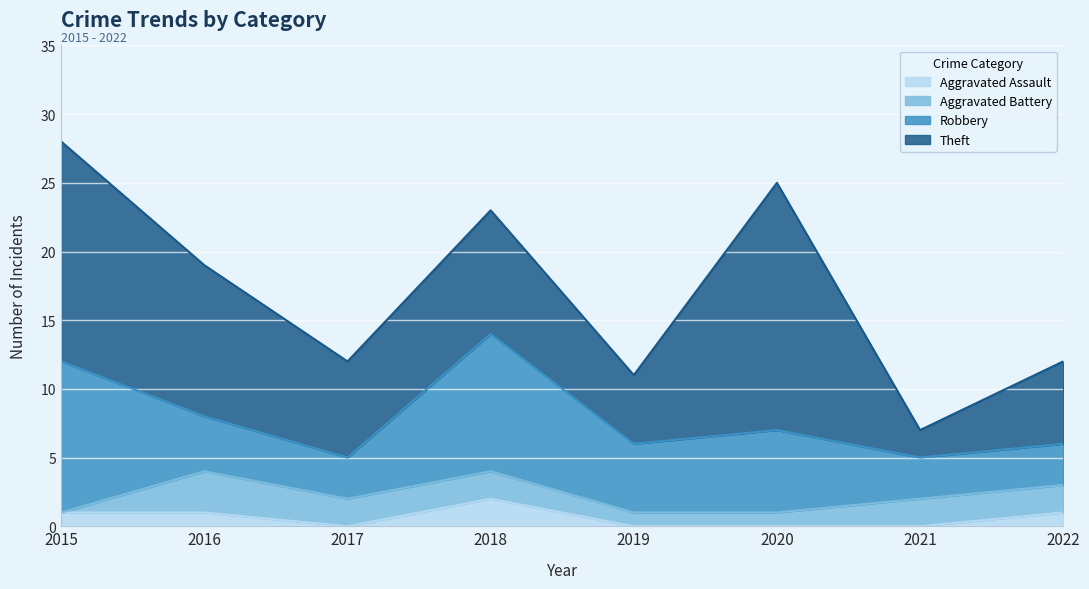

Reading right to left, list all the values displayed in this chart.

Aggravated Assault: 1	0	0	0	2	0	1	1
Aggravated Battery: 2	2	1	1	2	2	3	0
Robbery: 3	3	6	5	10	3	4	11
Theft: 6	2	18	5	9	7	11	16